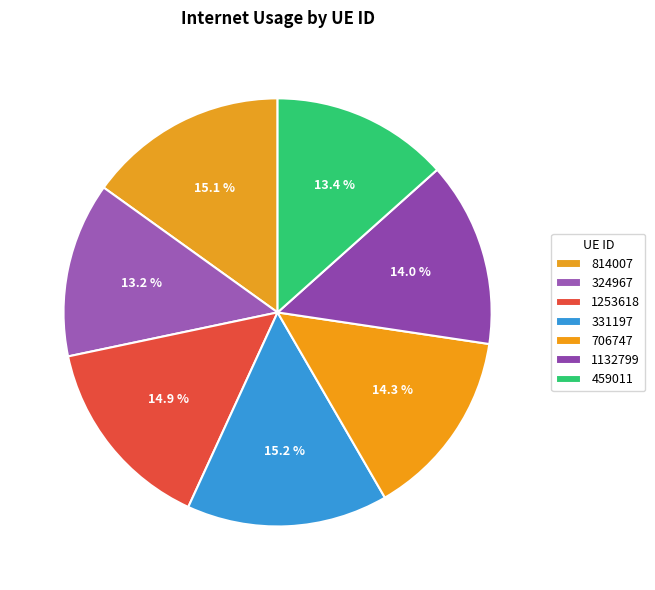

True or false: 706747 accounts for 23% of the total.

False